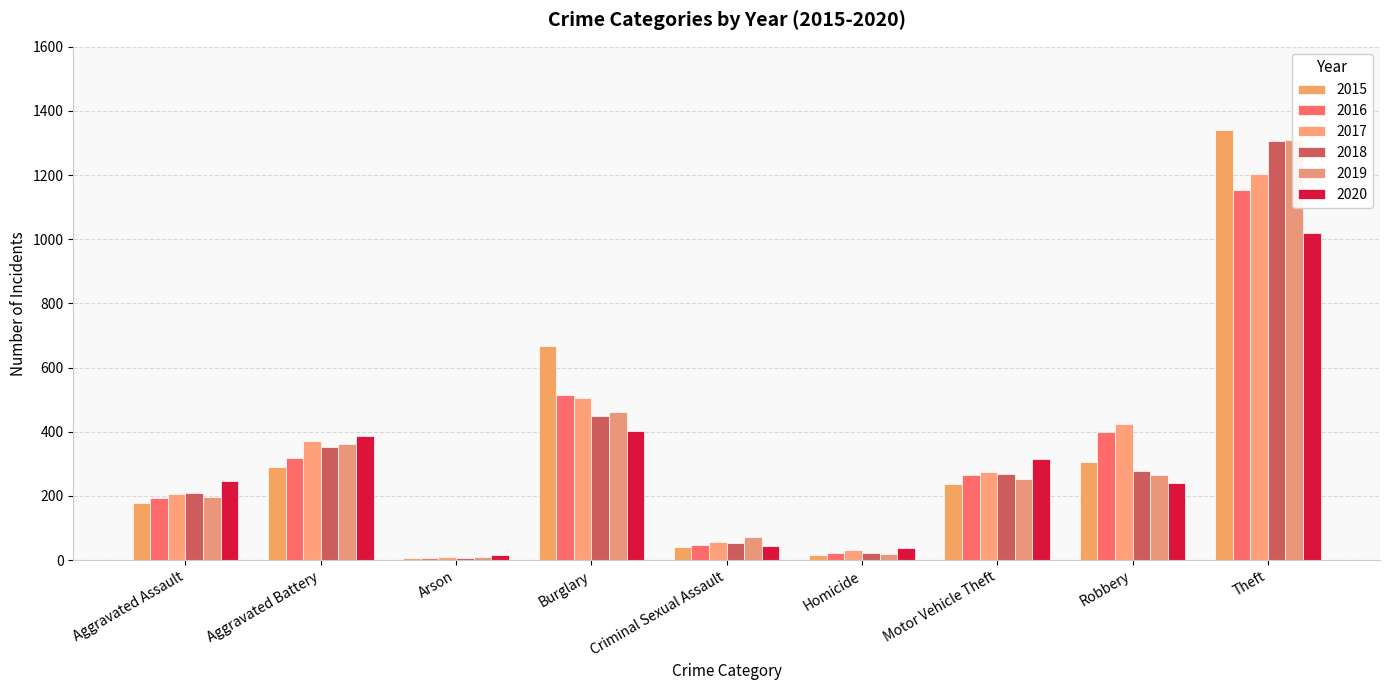

What is the average value of the 2019 series?

328